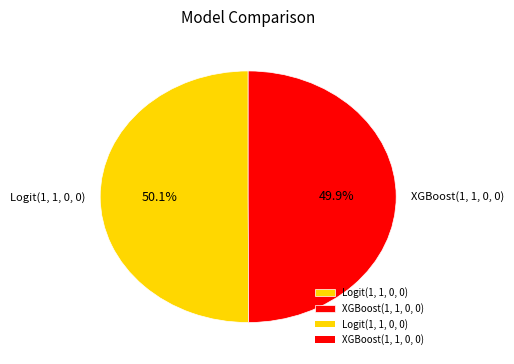

To the nearest percent, what portion does XGBoost(1, 1, 0, 0) represent?

50%